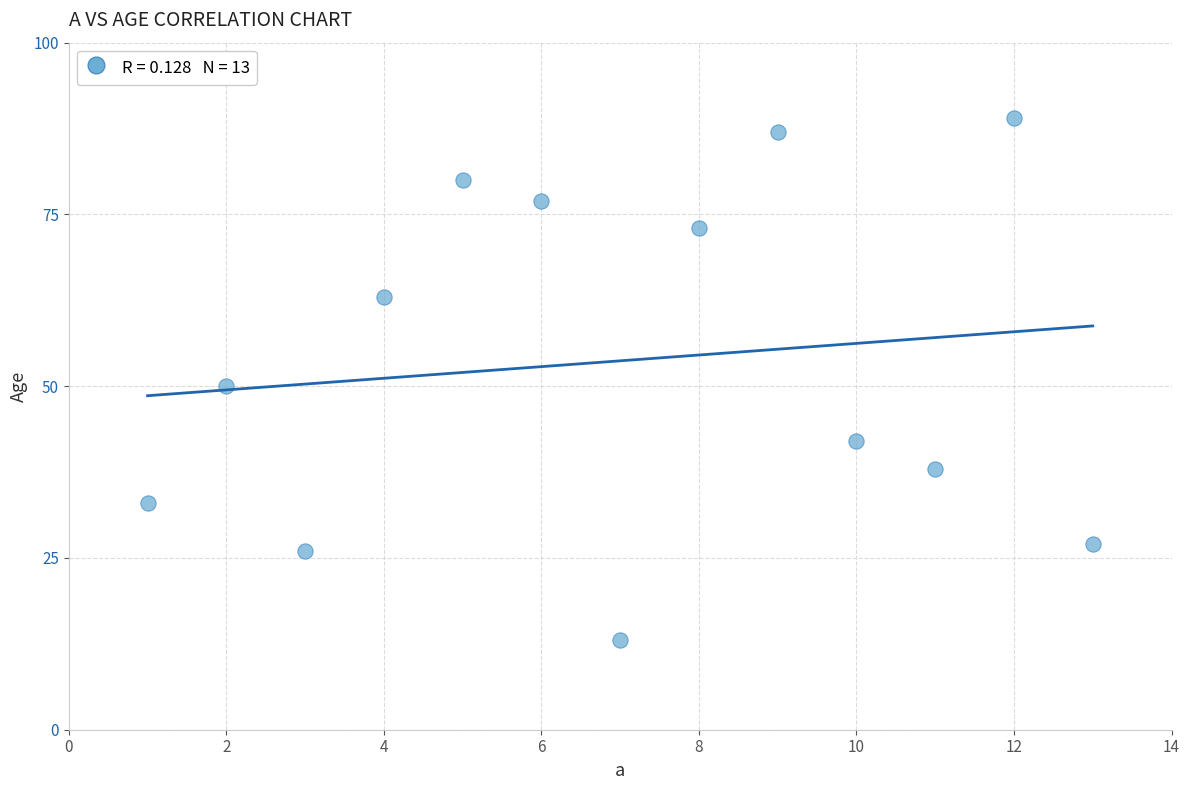

What Y value in the scatter plot is closest to 51?

50